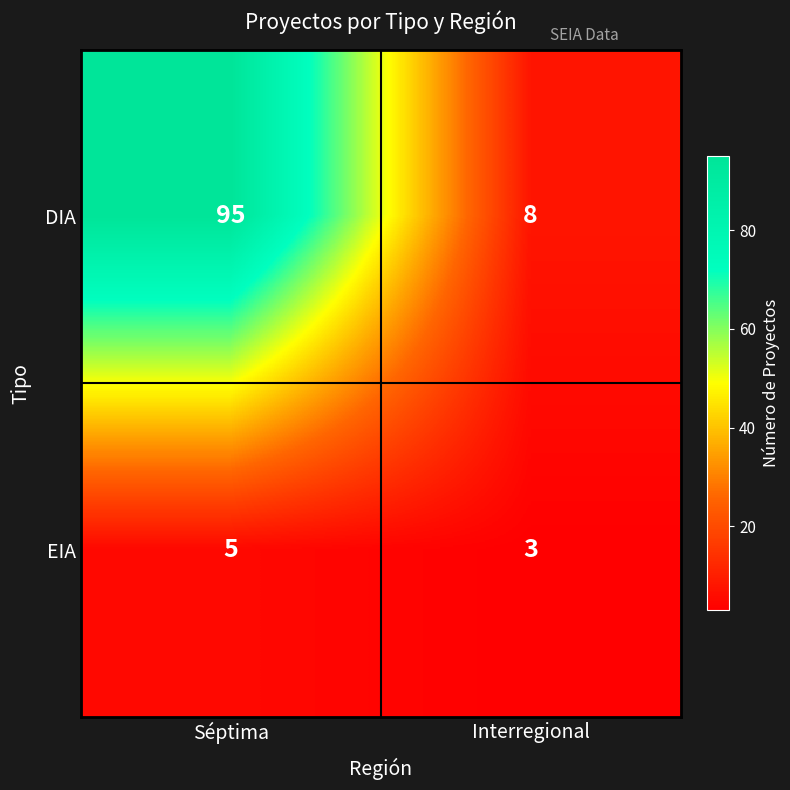

The EIA series shows 3 at Interregional. True or false?

True